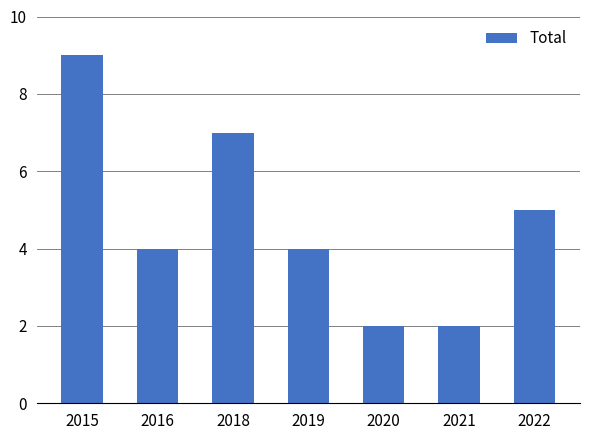

What is the value of the 1st bar from the left?

9